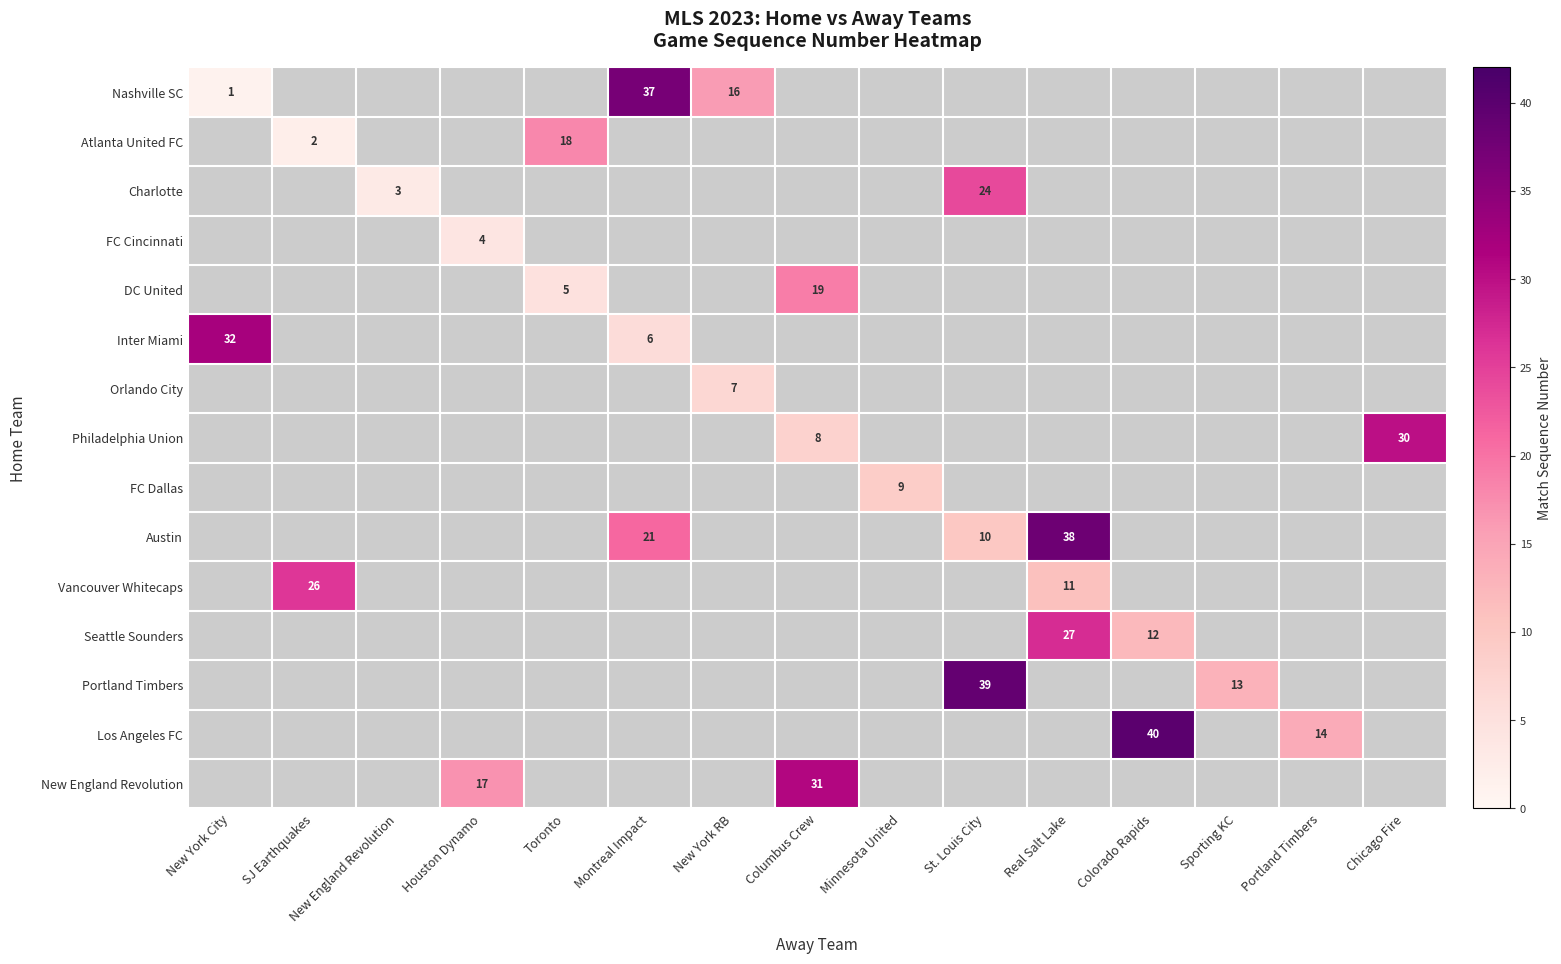

Which category has the lowest value across all series?

New York City